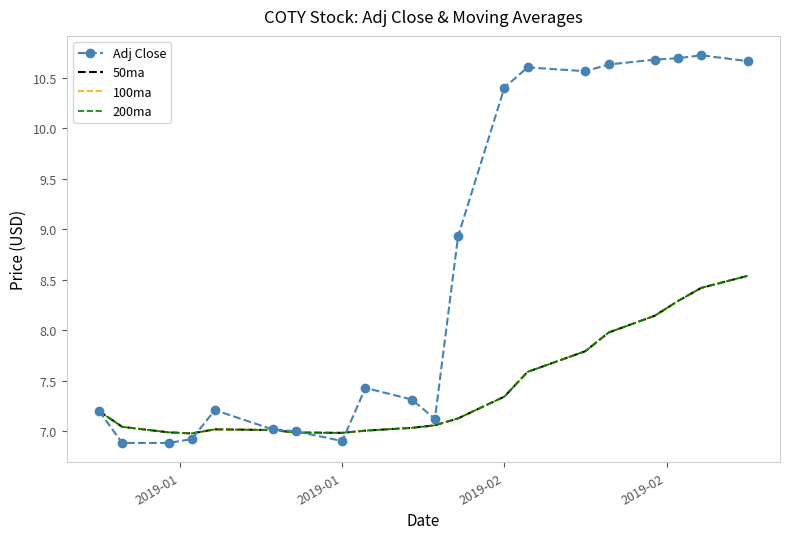

How many intersections are there between 50ma and Adj Close?

3